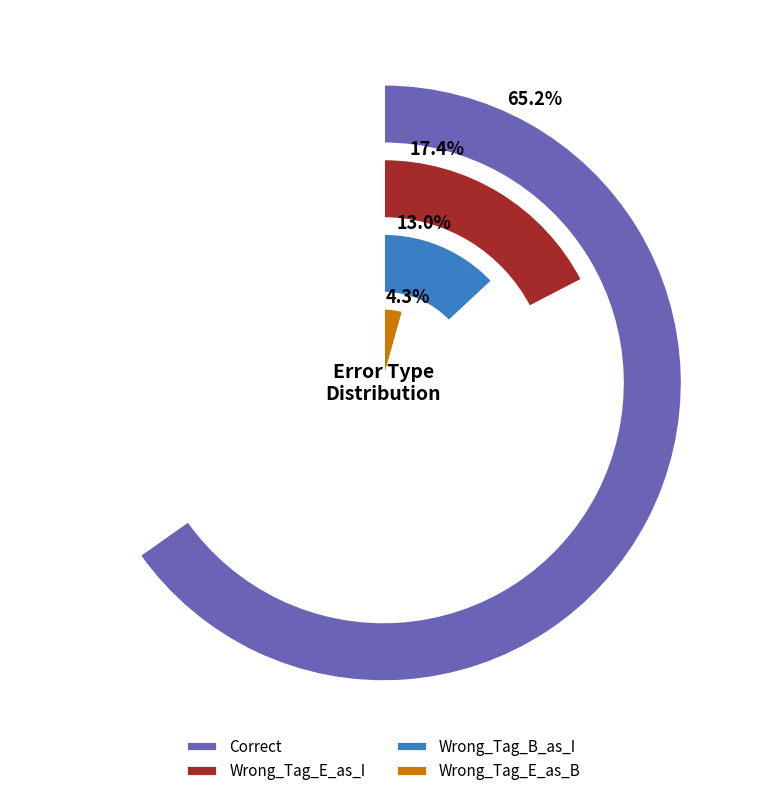

To the nearest percent, what is the difference between the Wrong_Tag_E_as_B and Wrong_Tag_E_as_I slice percentages?

13%